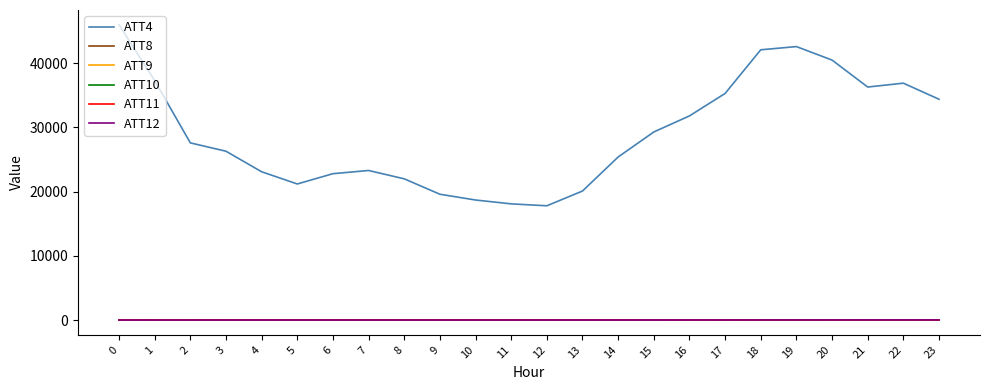

True or false: ATT4 and ATT10 cross at least once.

False